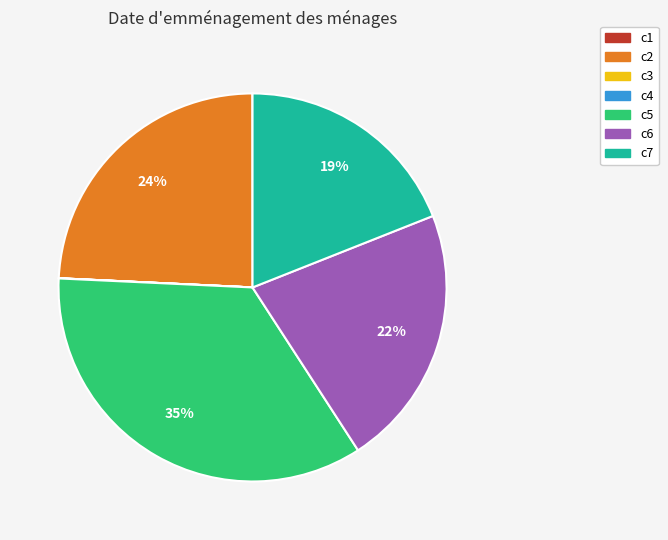

To the nearest percent, what is the combined percentage of c7 and c2?

43%